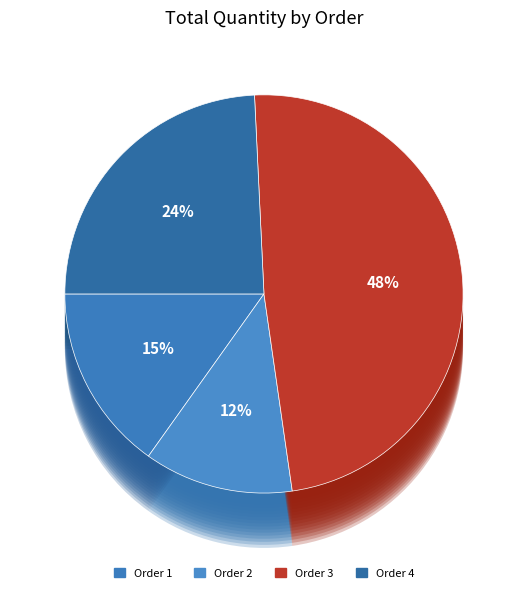

Is there any slice that represents more than half of the pie?

No